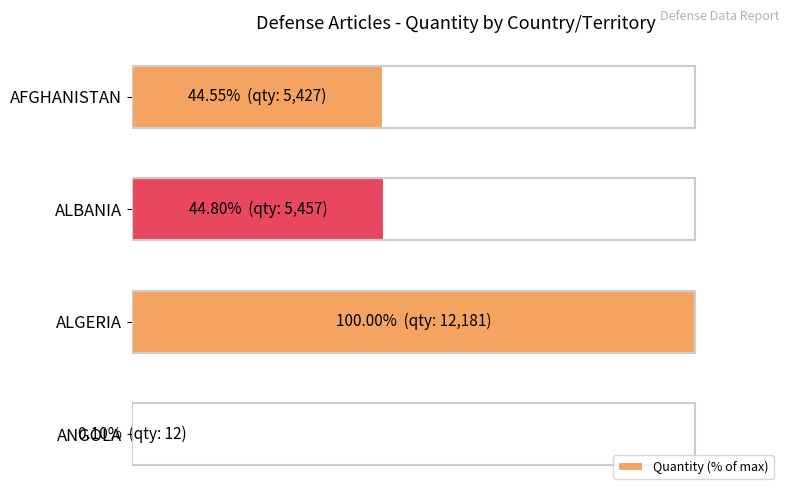

Are the bars horizontal?

Yes